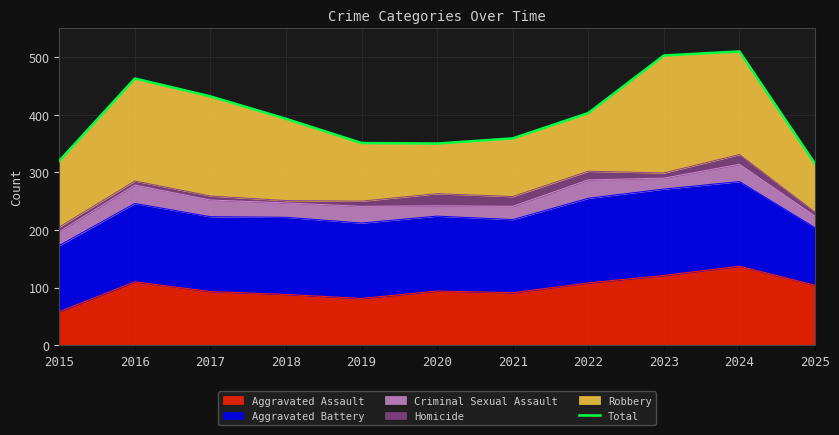

What is the value of the 4th point from the left?

393